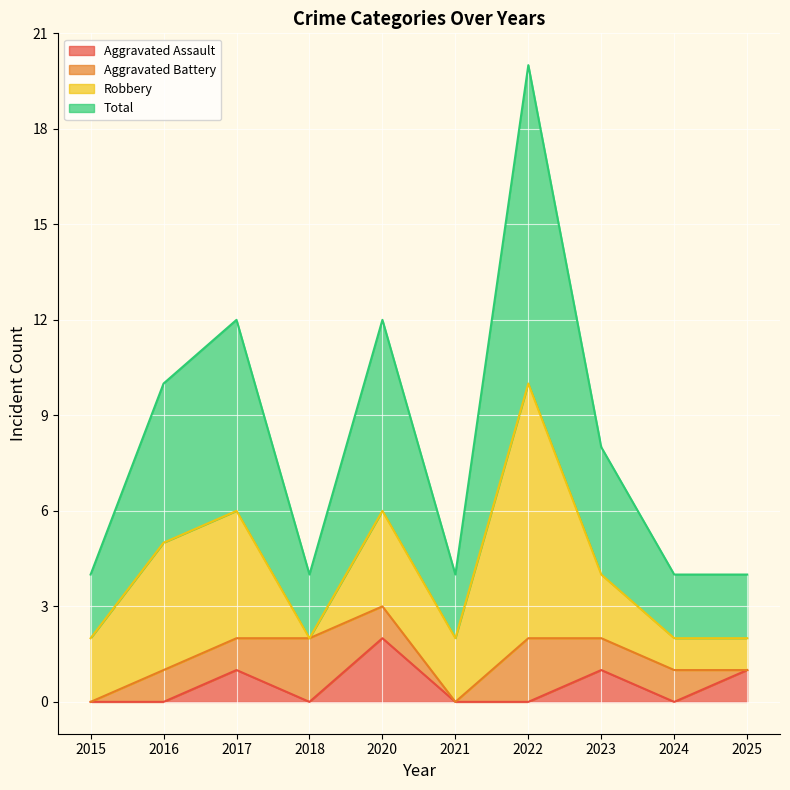

True or false: Aggravated Assault has a value of -1 at 2018.

False